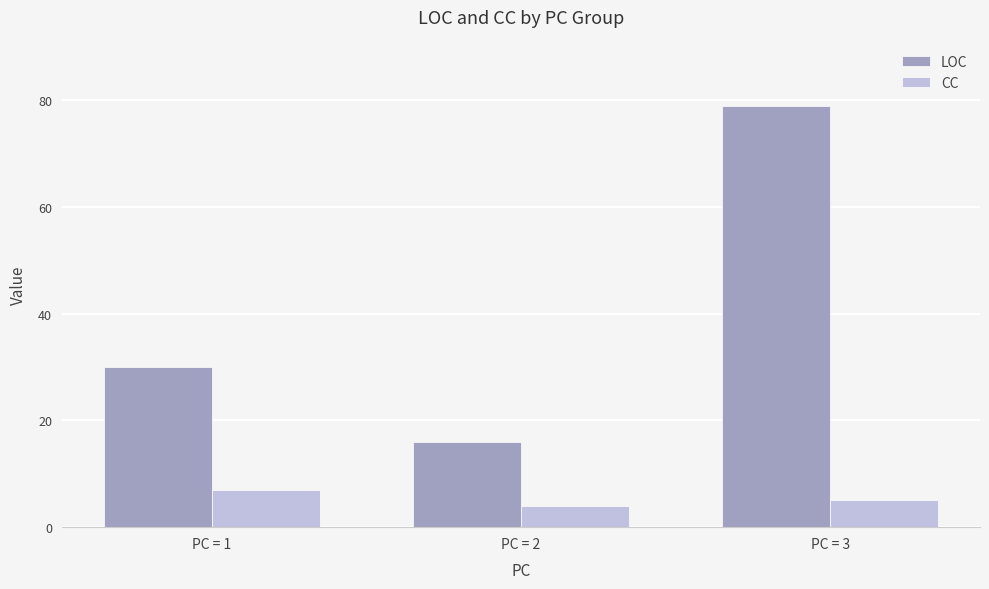

The value of LOC at PC = 1 is 49. True or false?

False